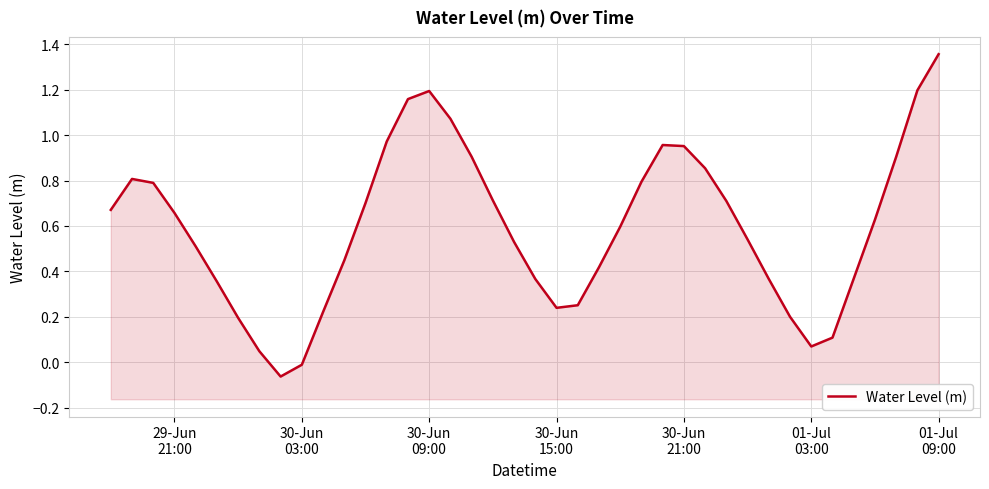

What is the average value?

0.6